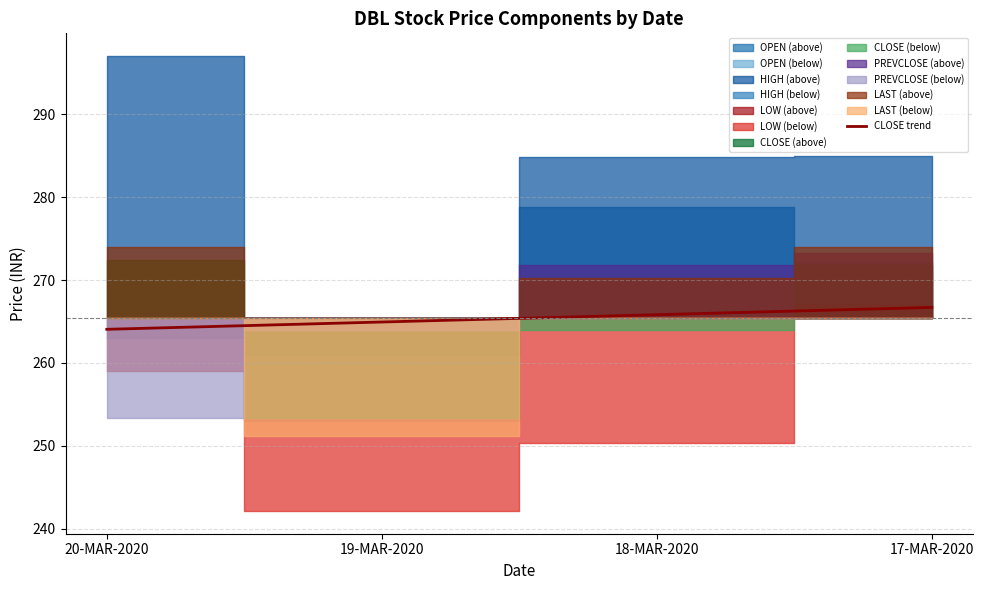

Read the value at 17-MAR-2020.

266.7